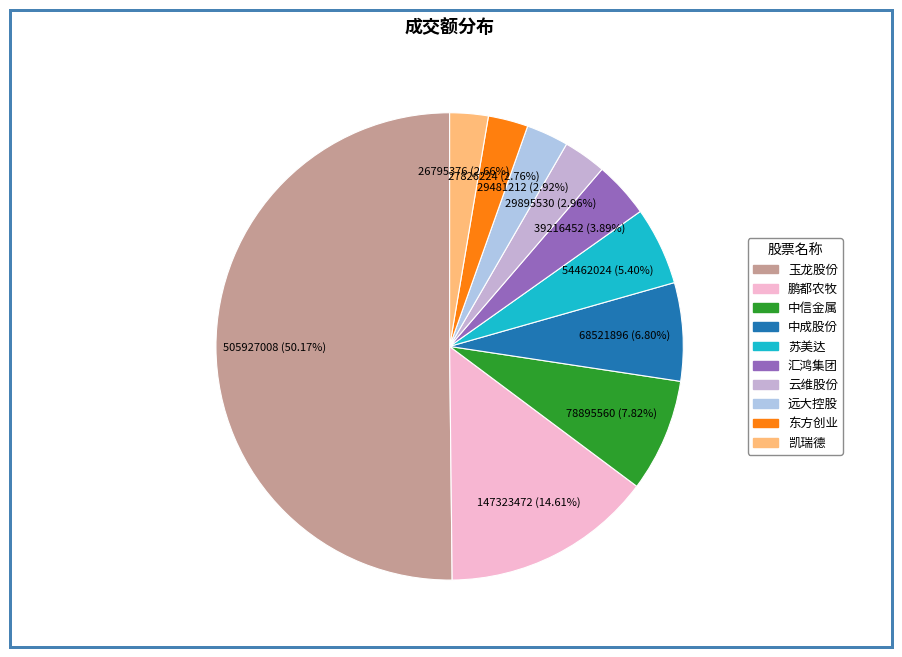

What is the largest slice in the pie chart?

玉龙股份